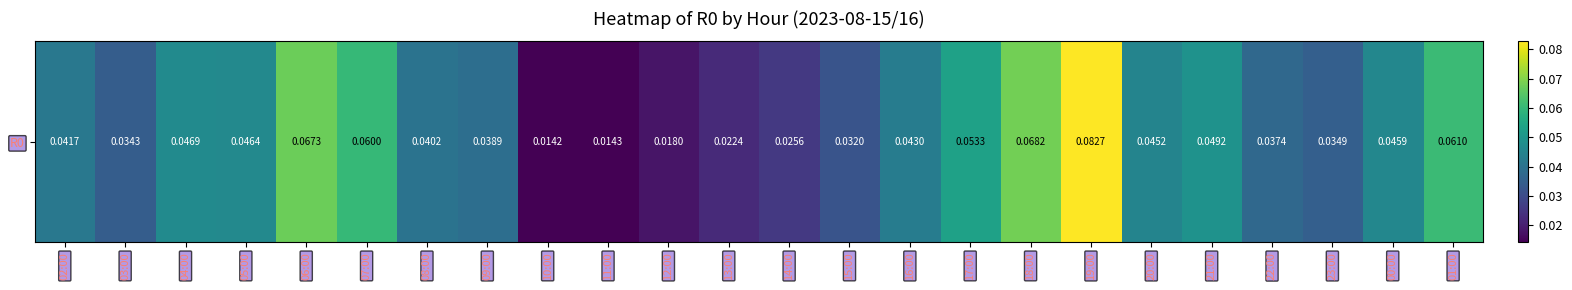

Reading left to right, transcribe all the data shown in this chart.

0.0	0.0	0.0	0.0	0.1	0.1	0.0	0.0	0.0	0.0	0.0	0.0	0.0	0.0	0.0	0.1	0.1	0.1	0.0	0.0	0.0	0.0	0.0	0.1